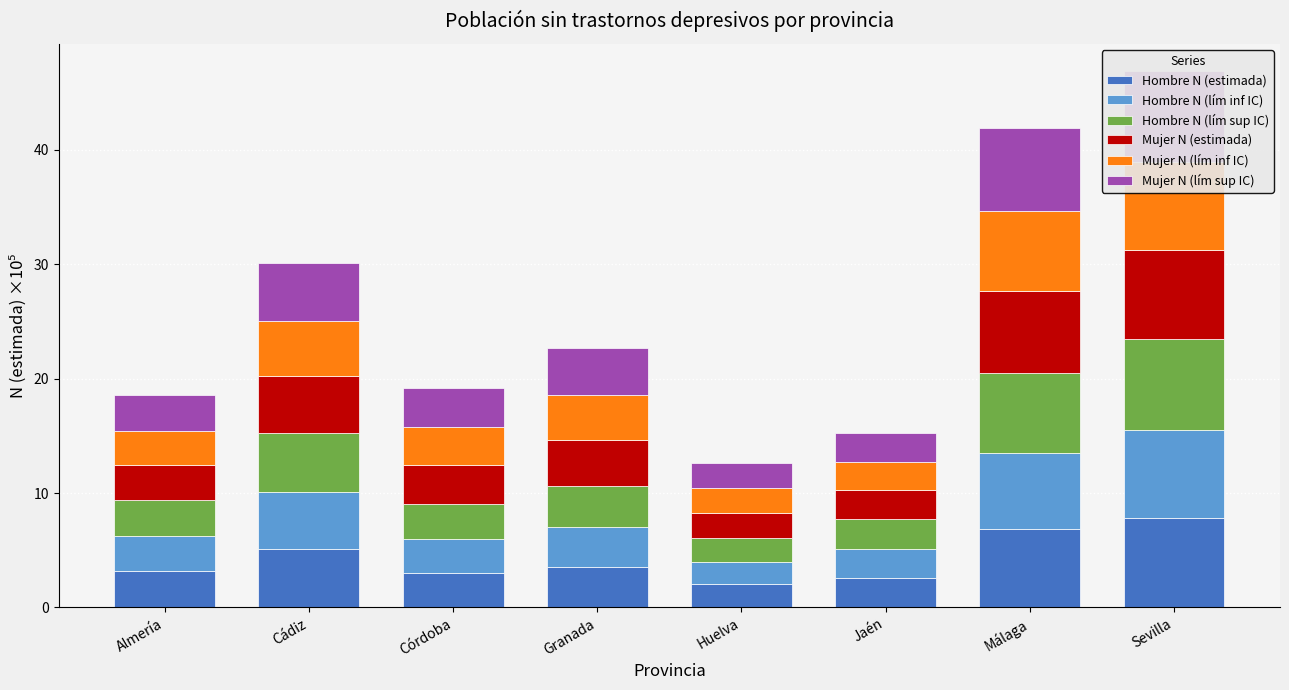

What is the label of the 4th bar from the left?

Granada